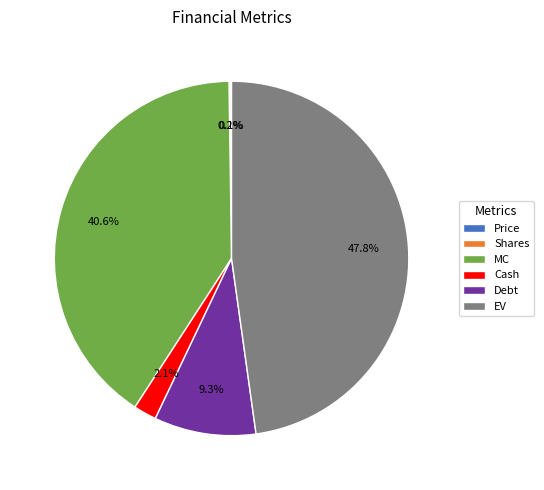

Which category has the biggest portion of the pie?

EV